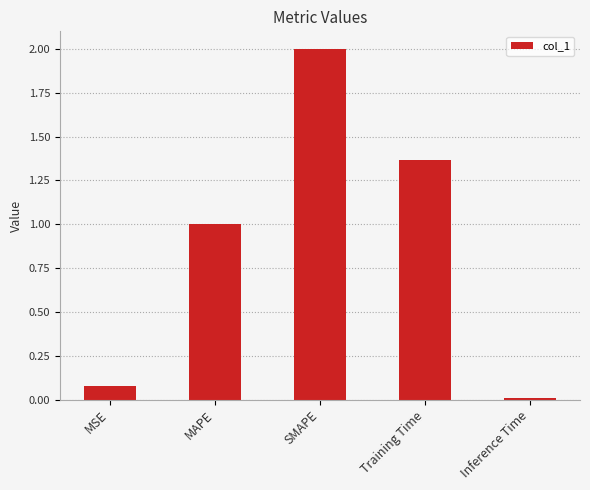

Which category has the lowest value across all series?

Inference Time